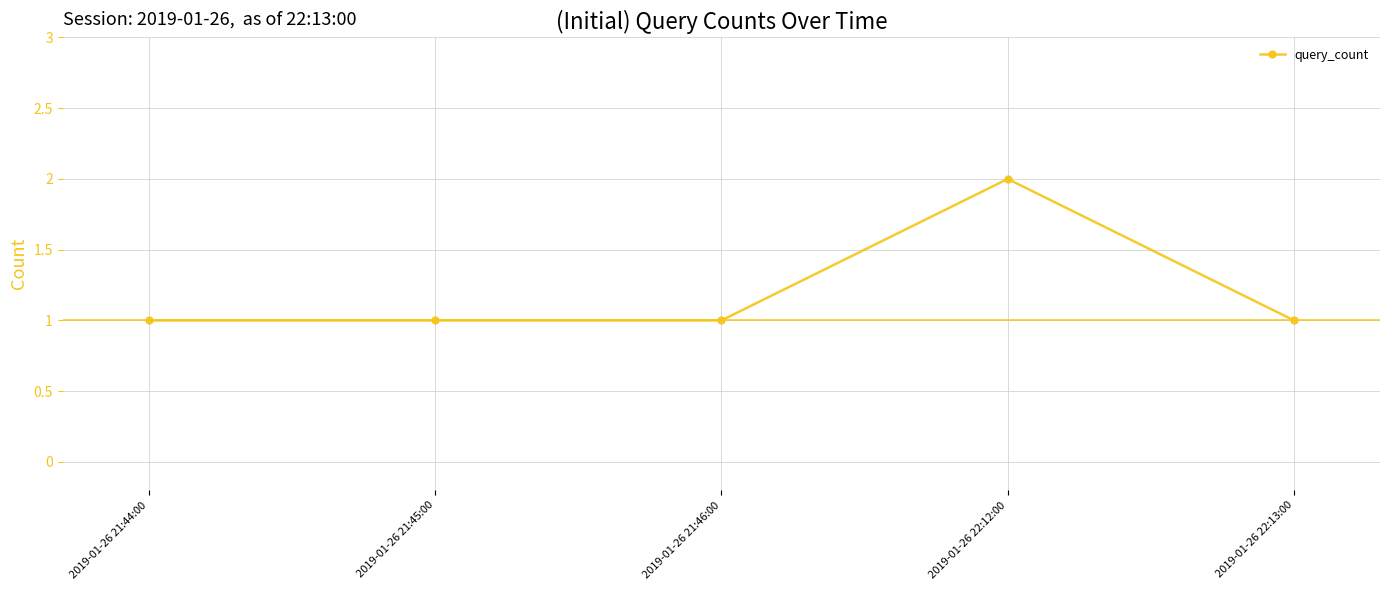

Reading left to right, what are all the values shown in this chart?

2019-01-26 21:44:00=1	2019-01-26 21:45:00=1	2019-01-26 21:46:00=1	2019-01-26 22:12:00=2	2019-01-26 22:13:00=1